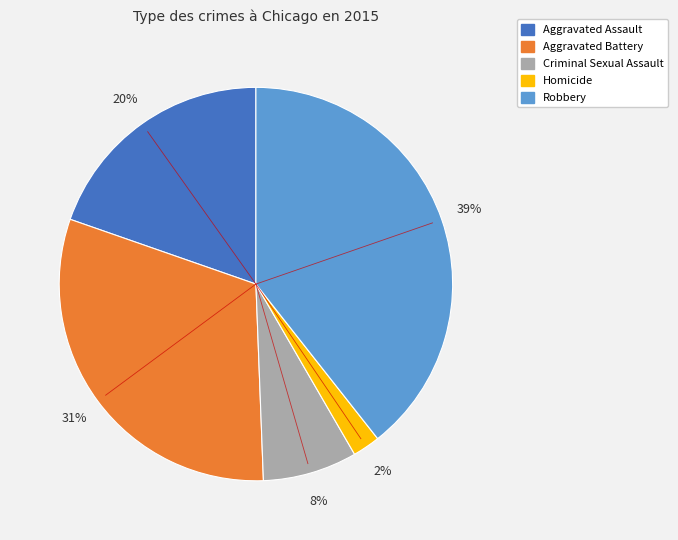

Is the sum of Criminal Sexual Assault and Aggravated Battery greater than half?

No